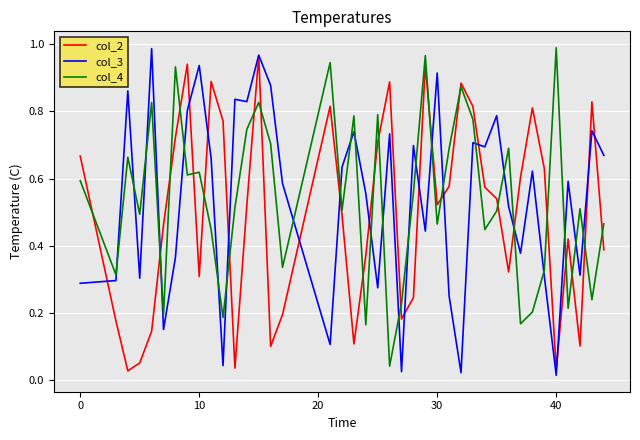

Does the chart display data point markers on the line(s)?

No